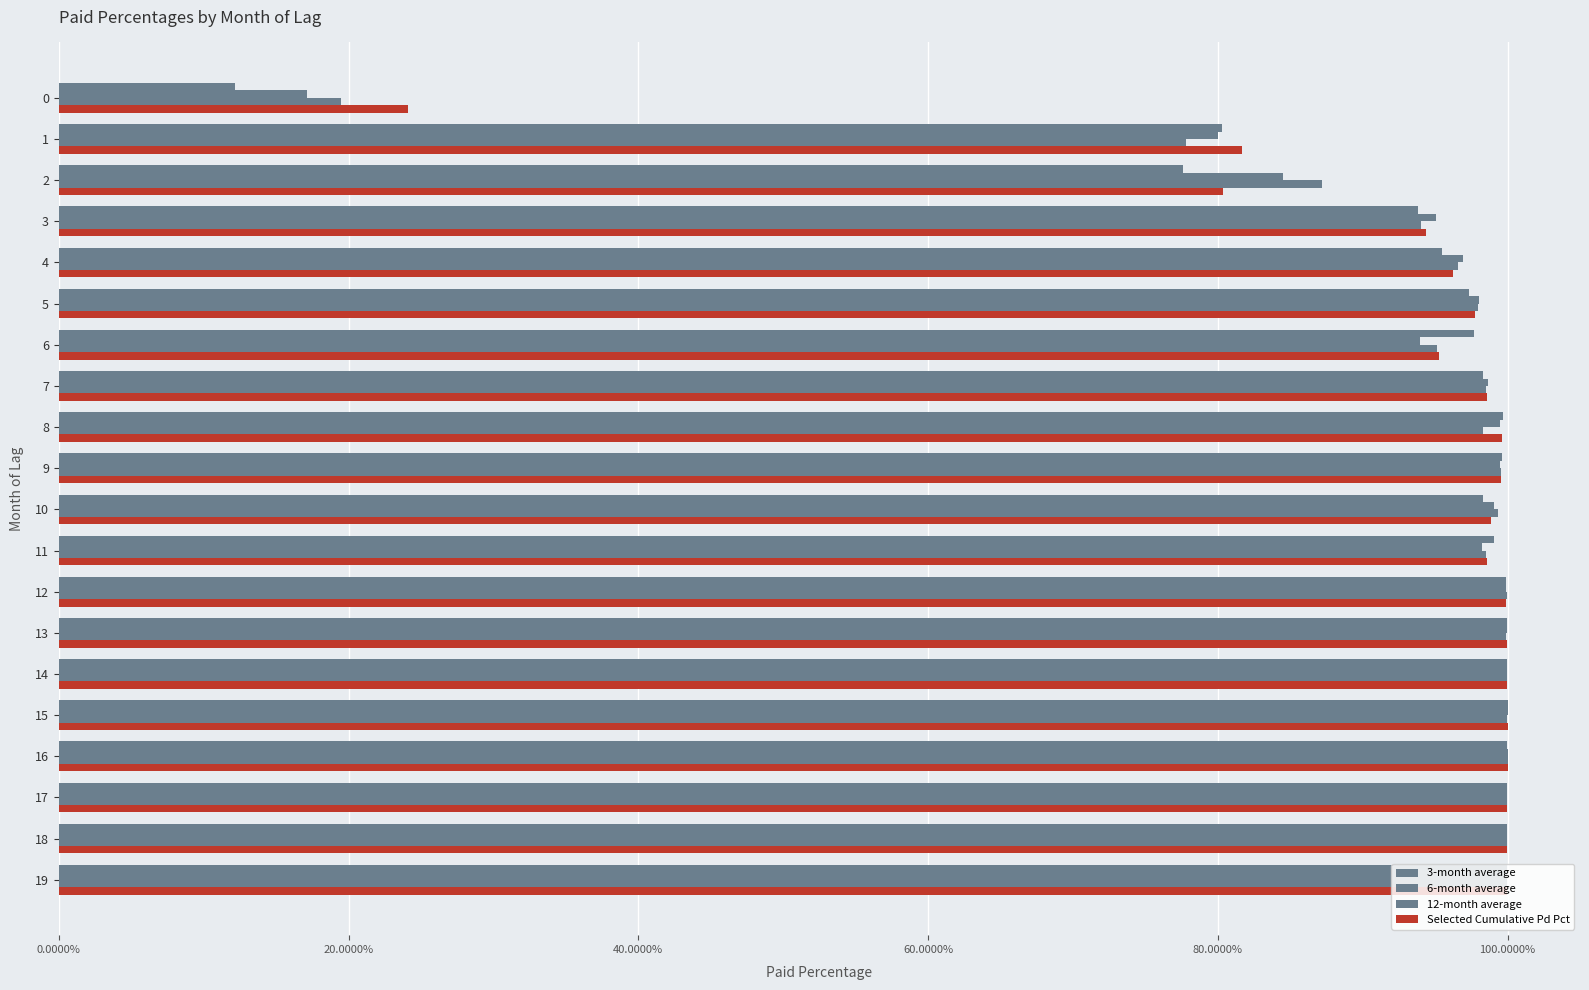

What is the difference between the maximum and minimum values in the 3-month average series?

0.9